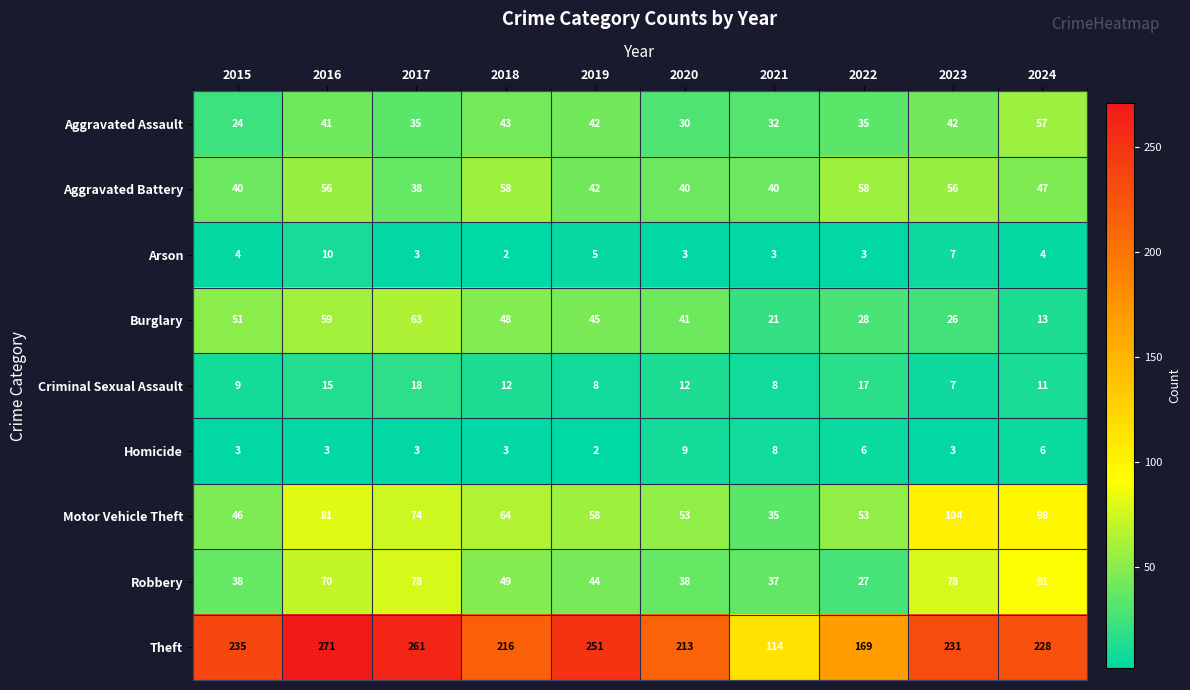

Between 2020 and 2023, which series saw the biggest shift?

Motor Vehicle Theft